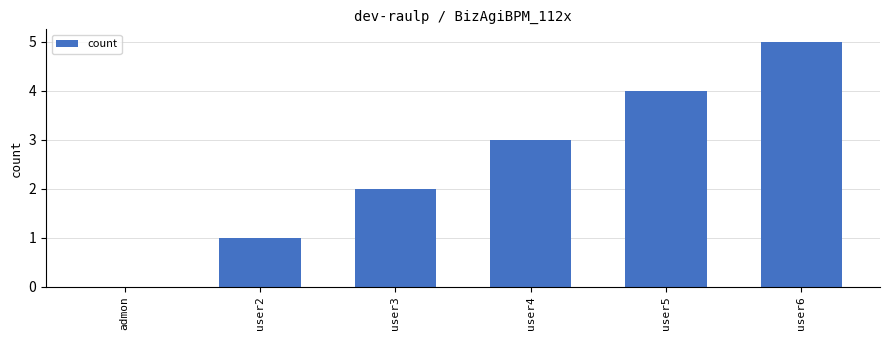

The value at user4 is 1. True or false?

False